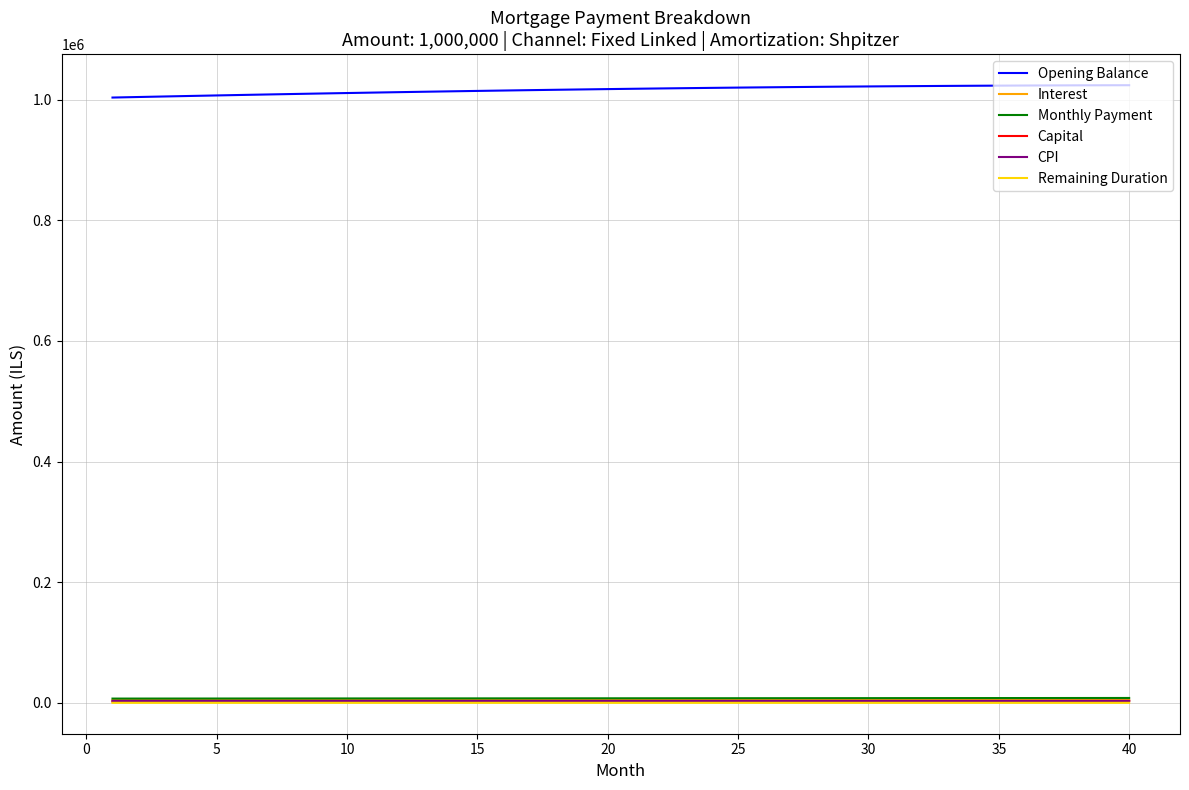

True or false: Capital and Opening Balance intersect in this chart.

False